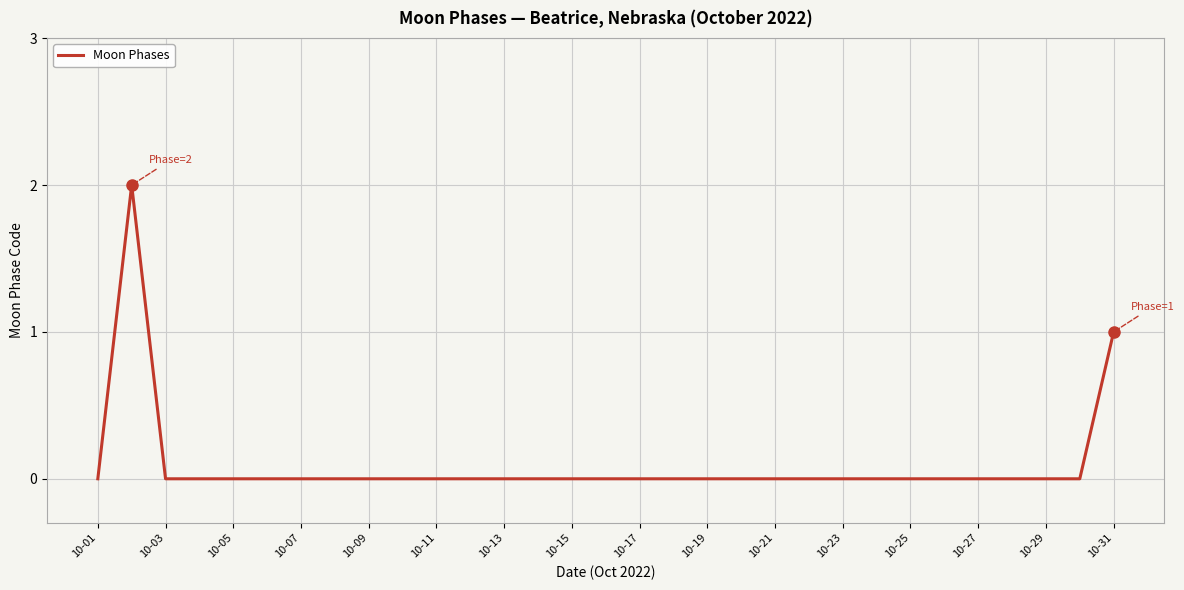

Does the chart have visible grid lines?

Yes